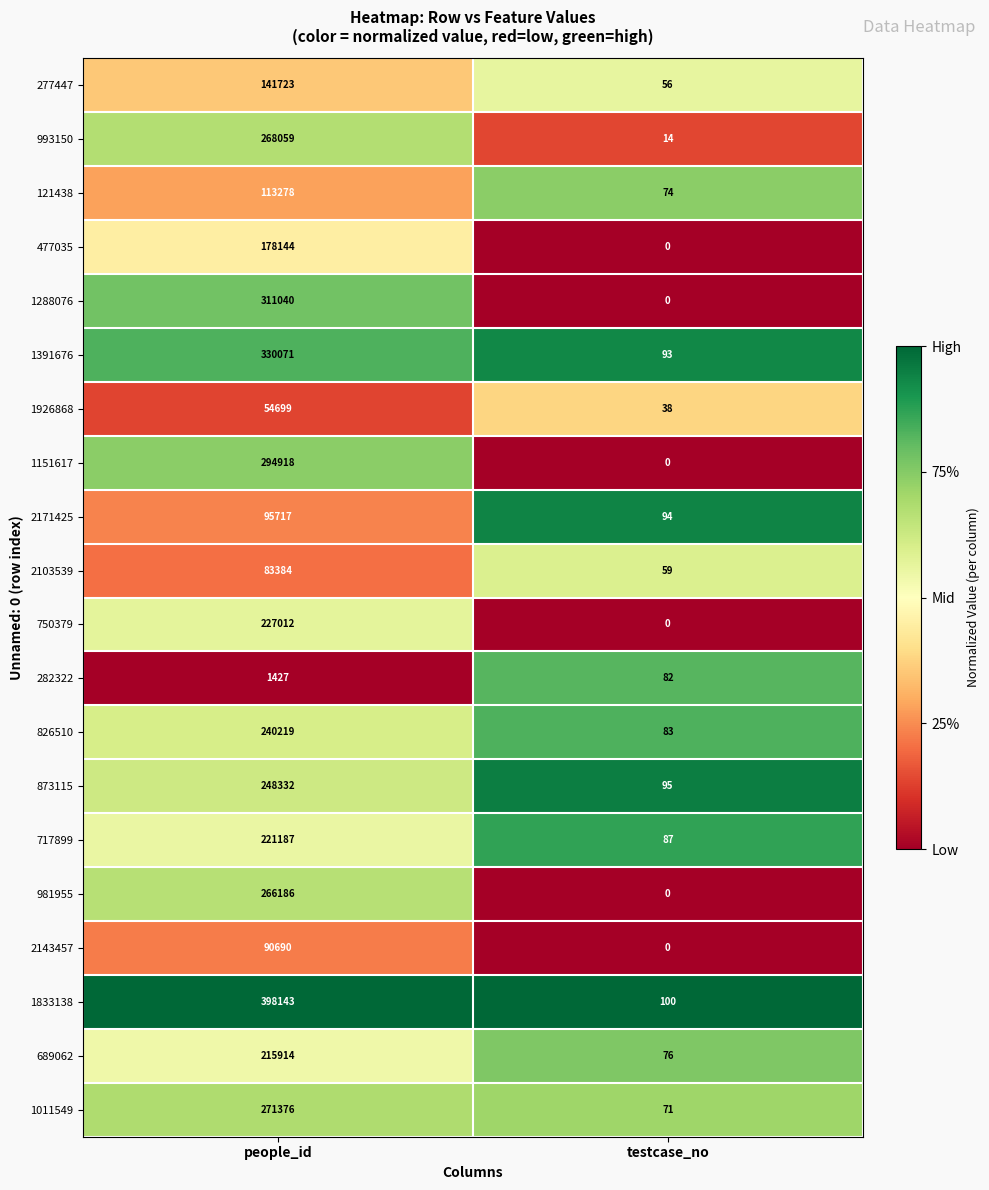

Read the 717899 value at people_id.

221187